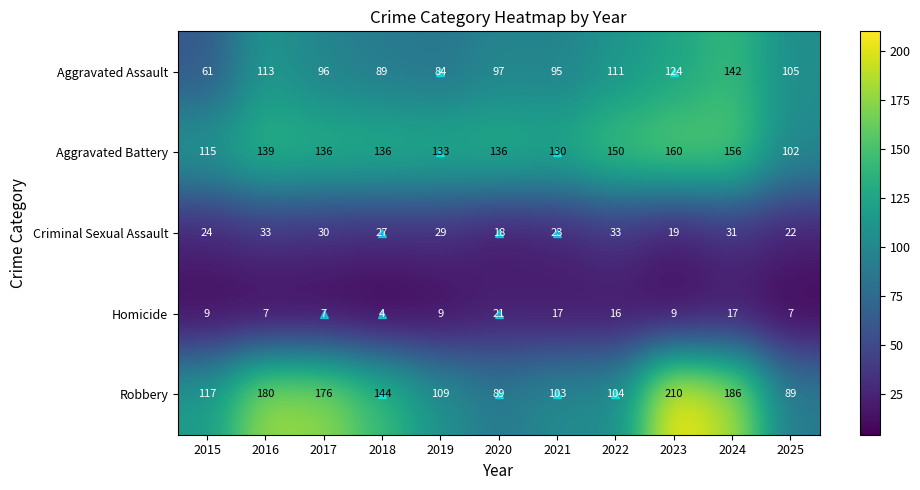

Rank the series at 2022 from lowest to highest value.

Homicide, Criminal Sexual Assault, Robbery, Aggravated Assault, Aggravated Battery